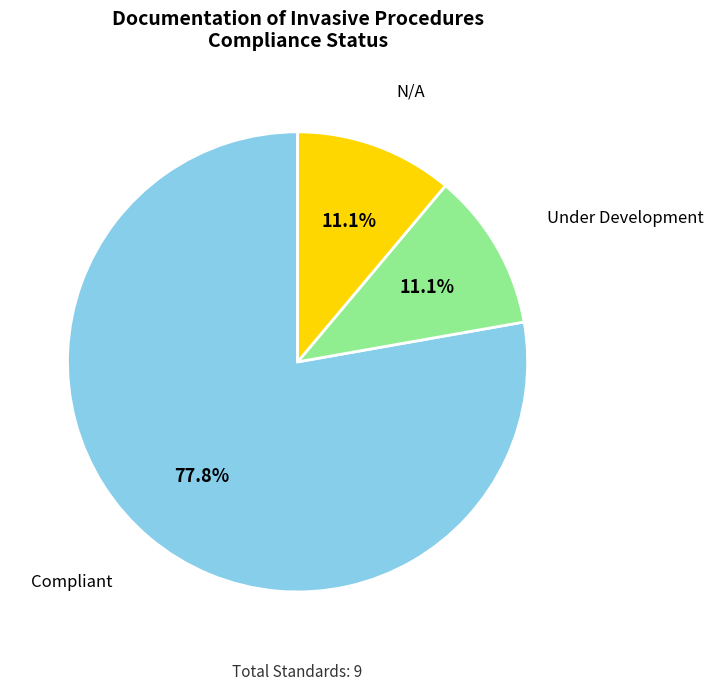

Which has a higher value, Compliant or Under Development?

Compliant